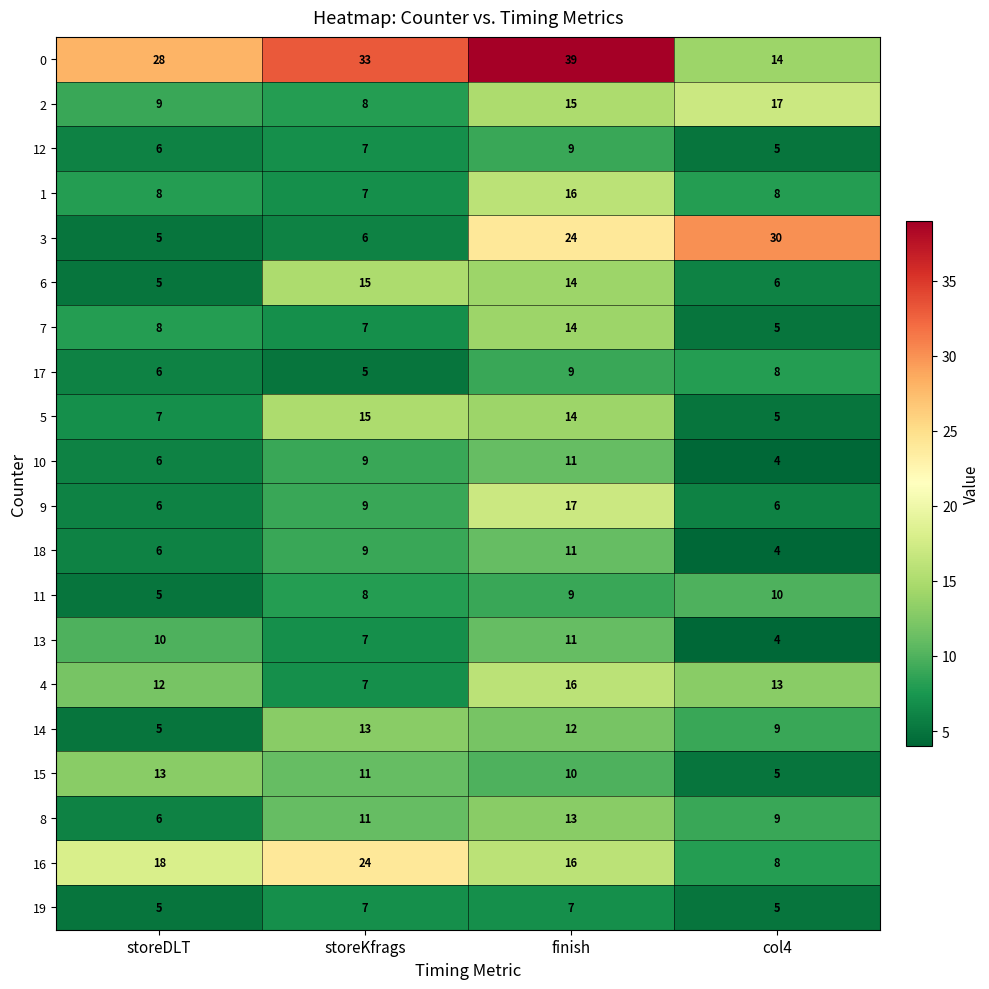

At which label is 17 closest to 7?

storeDLT